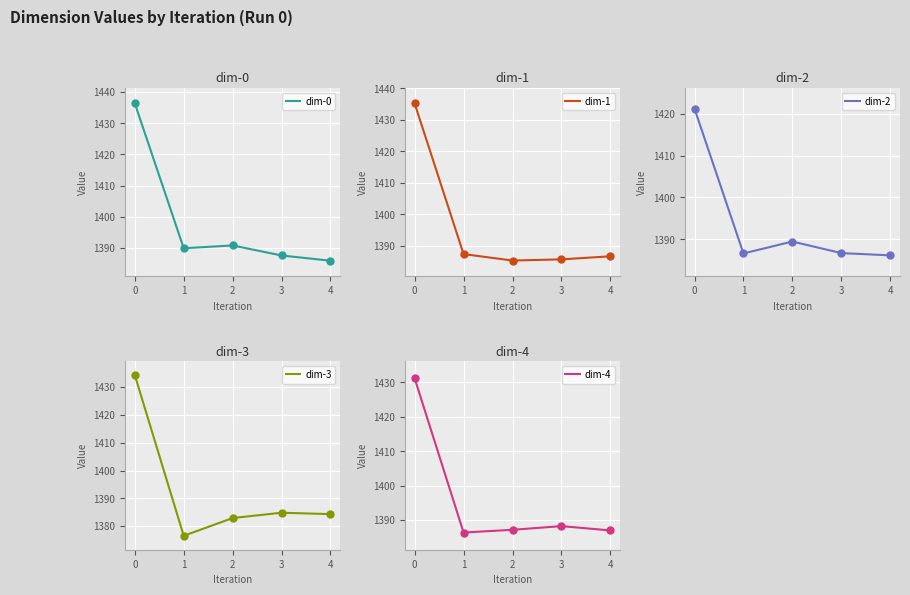

At how many categories does at least one series exceed 1430?

1